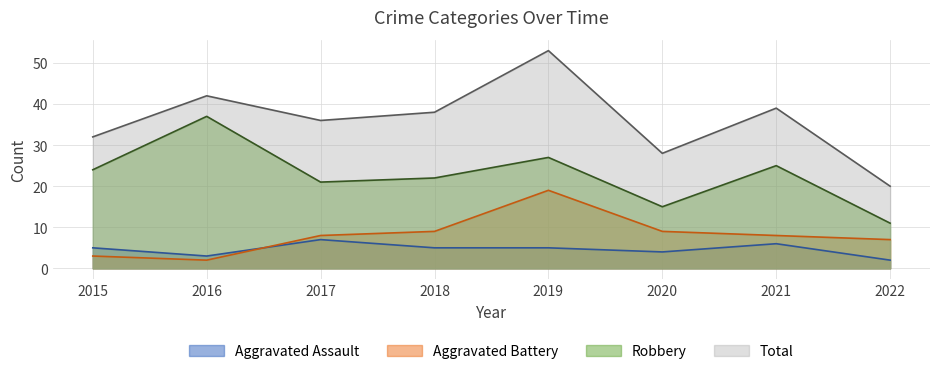

True or false: Total and Aggravated Battery intersect in this chart.

False